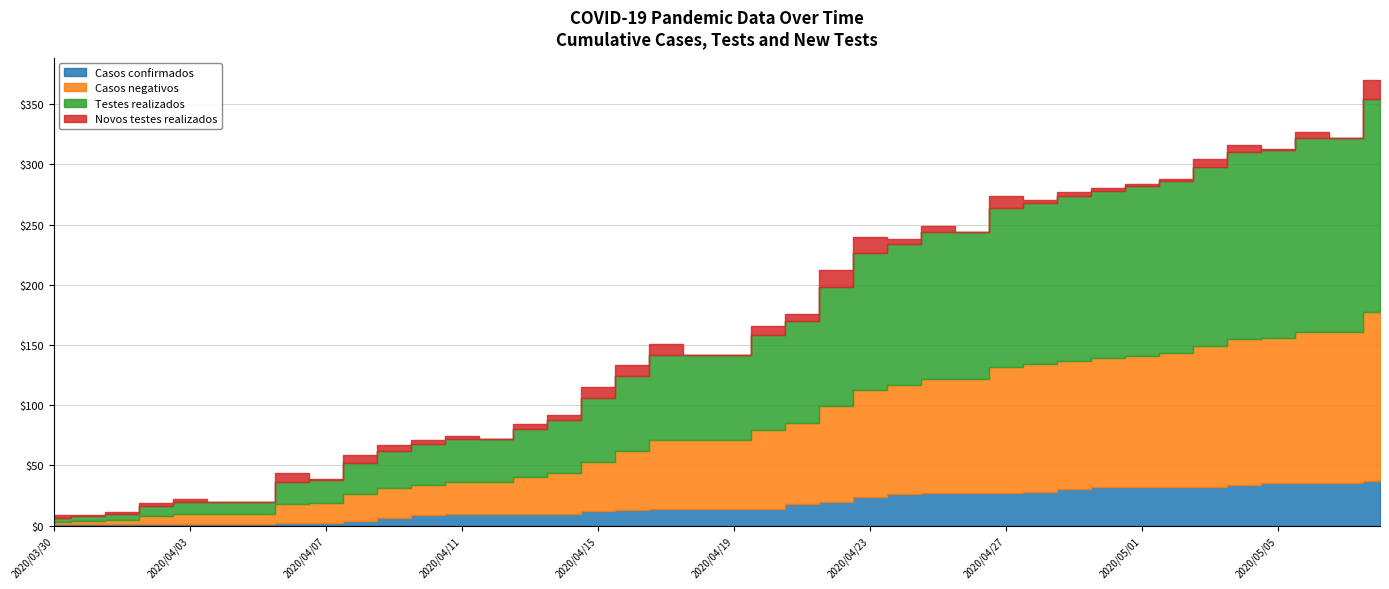

True or false: Testes realizados has more than 2 points higher than both neighbors.

False